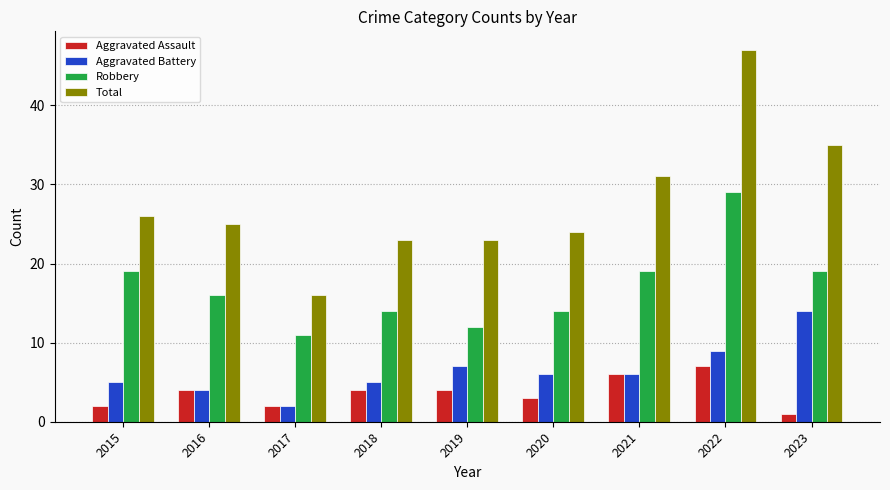

At 2019, list the series in order from smallest to largest.

Aggravated Assault, Aggravated Battery, Robbery, Total